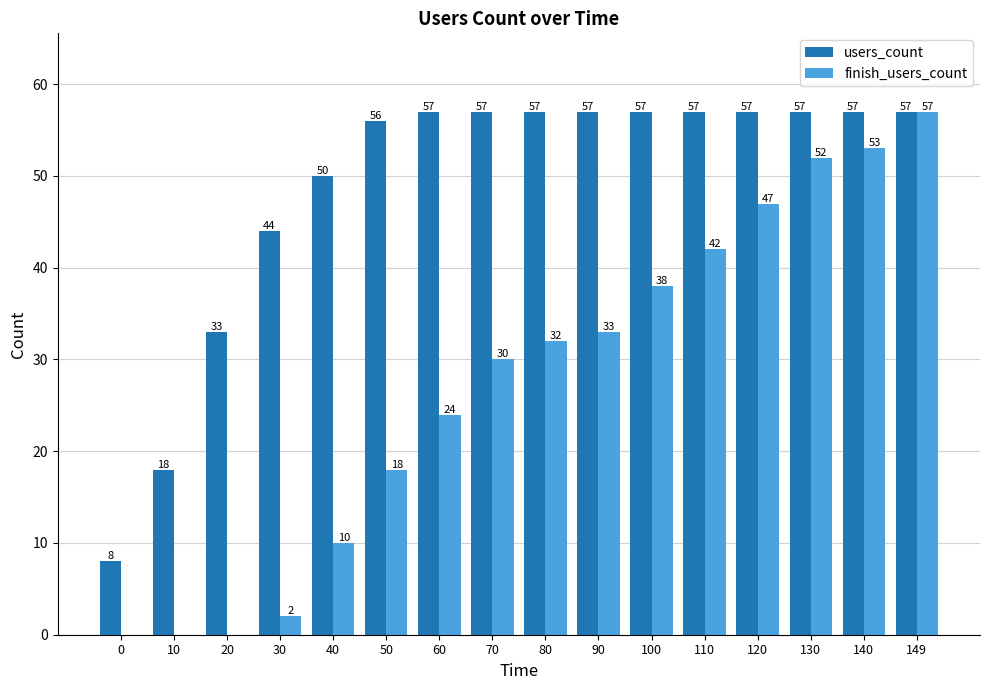

Reading left to right, what are all the values shown in this chart?

users_count: 0=8	10=18	20=33	30=44	40=50	50=56	60=57	70=57	80=57	90=57	100=57	110=57	120=57	130=57	140=57	149=57
finish_users_count: 0=0	10=0	20=0	30=2	40=10	50=18	60=24	70=30	80=32	90=33	100=38	110=42	120=47	130=52	140=53	149=57